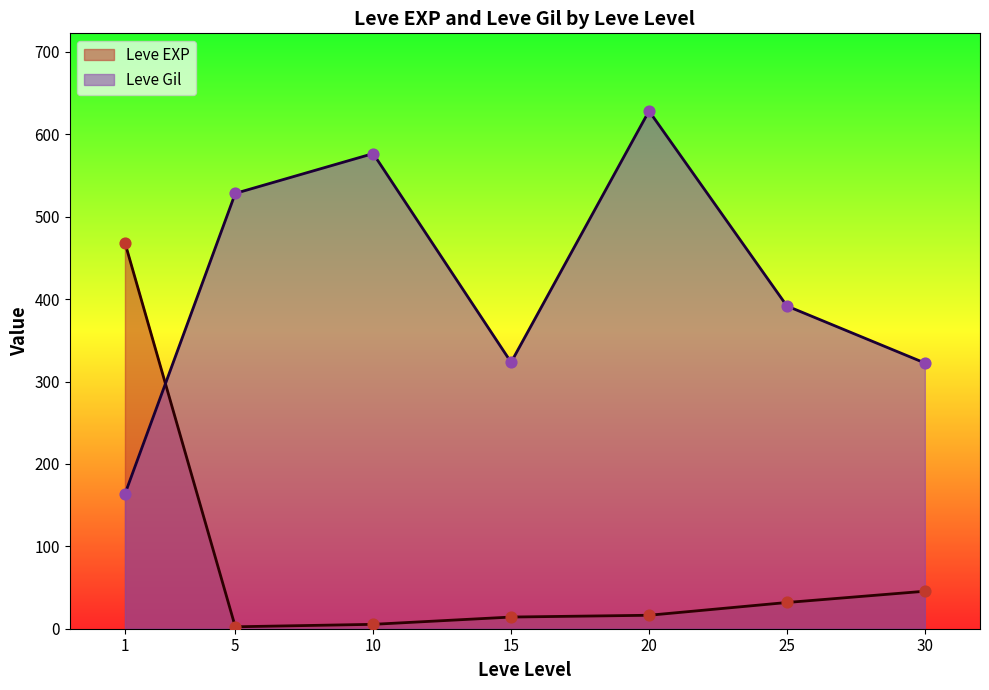

Which series contains the lowest Y value?

Leve EXP